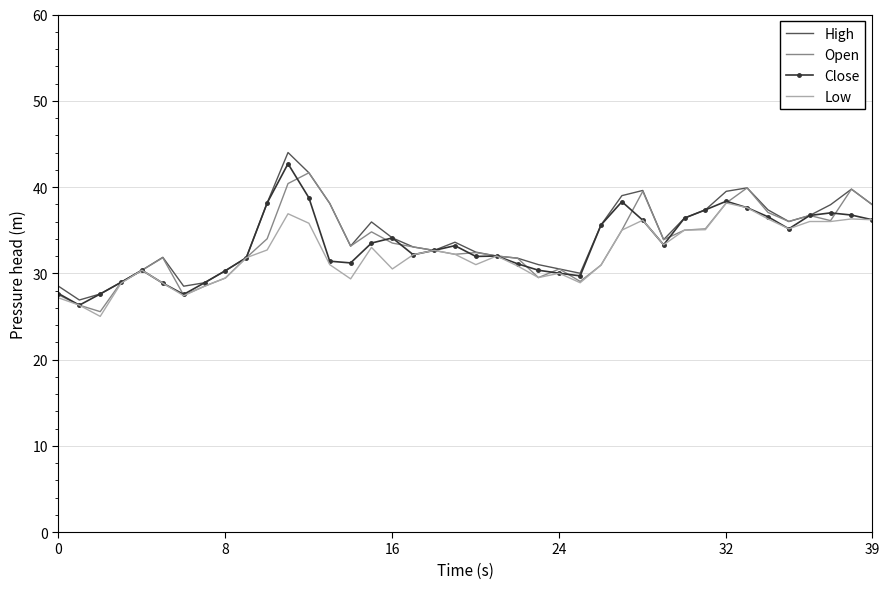

What is the highest value of the Close series?

42.7